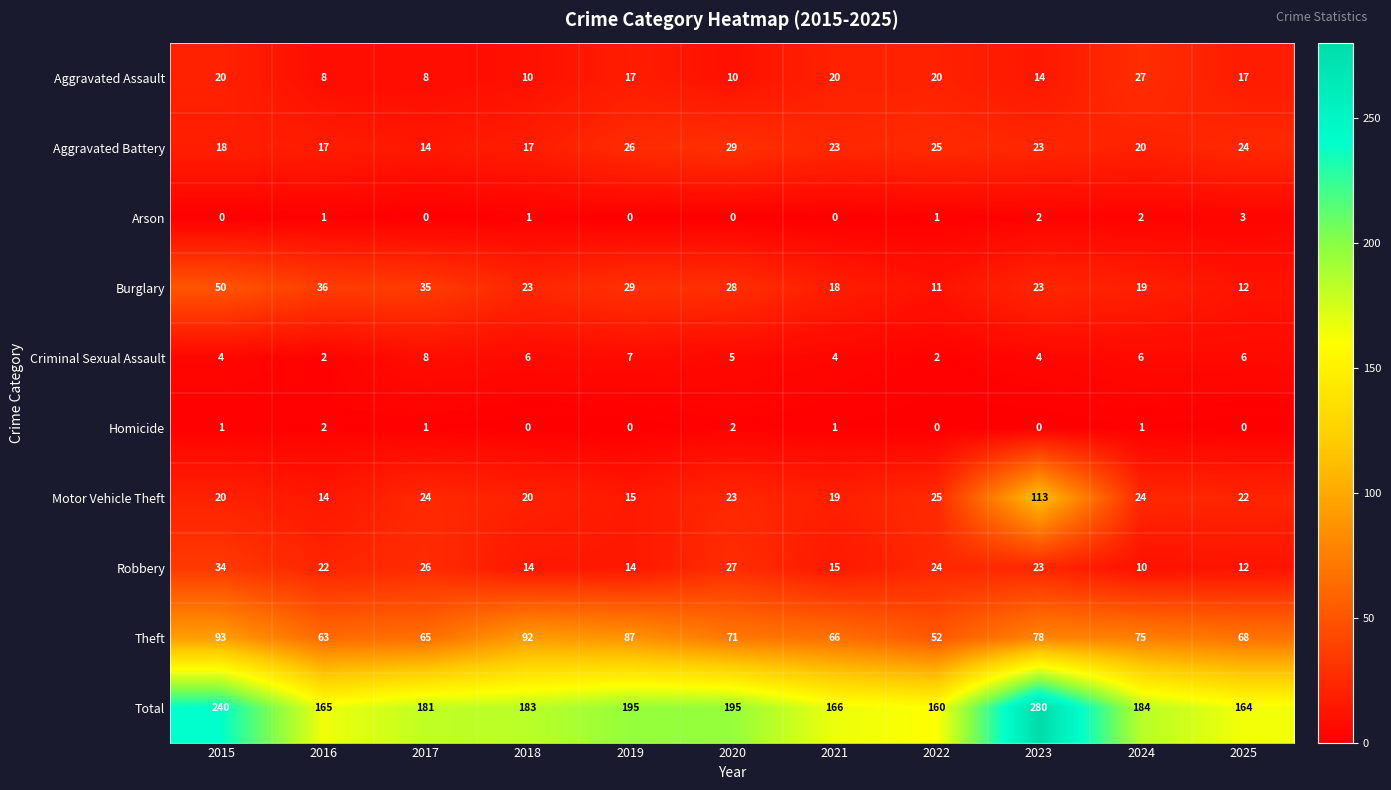

What is the sum of all Burglary values?

284